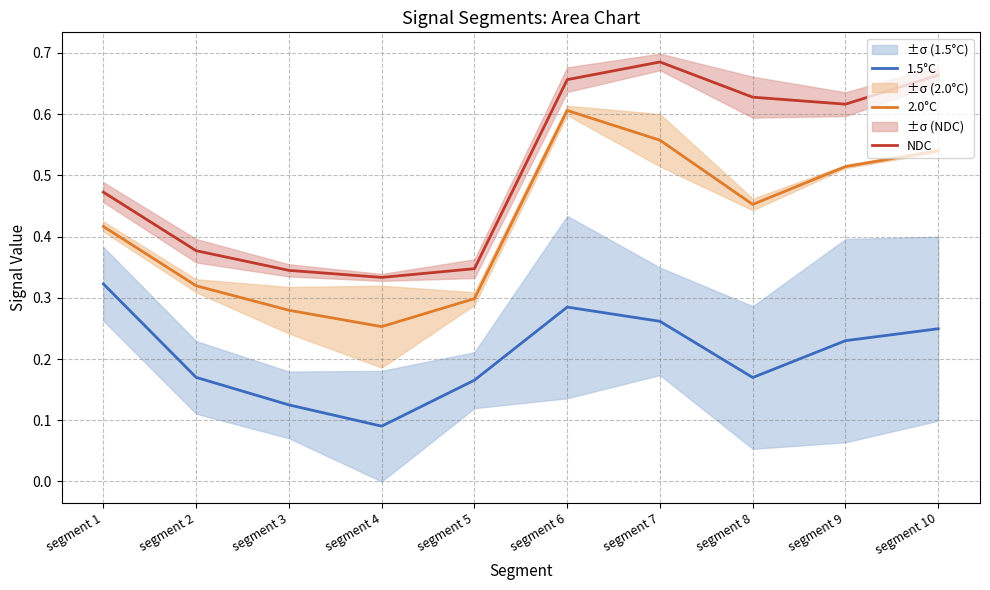

Is the value of NDC at segment 4 greater than the value of 1.5°C at segment 1?

Yes